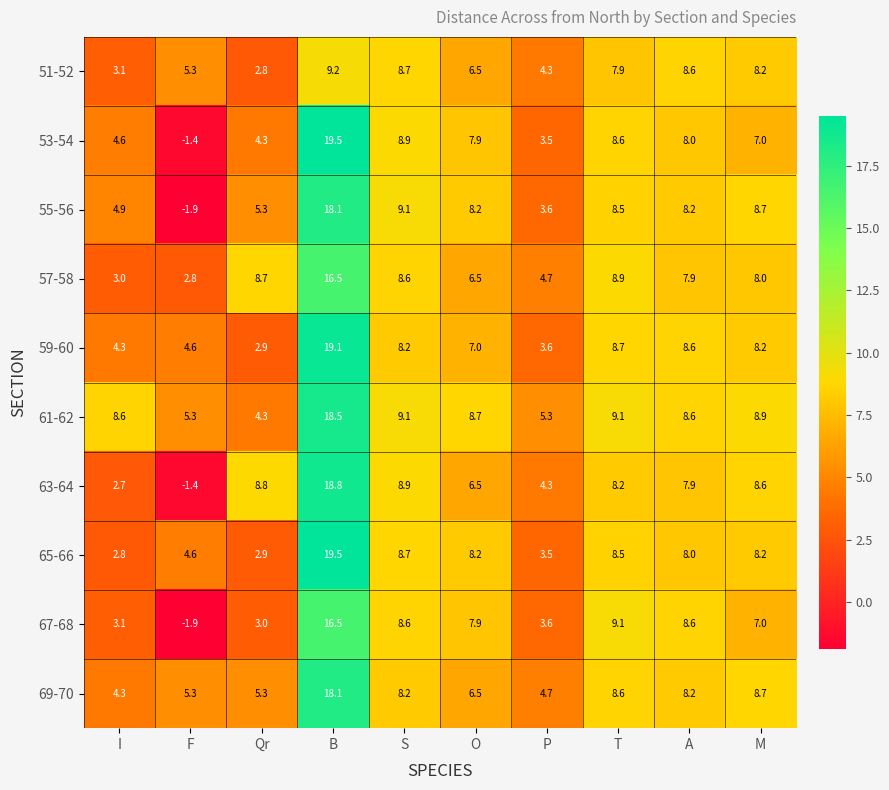

Which label corresponds to the smallest value in the chart?

F